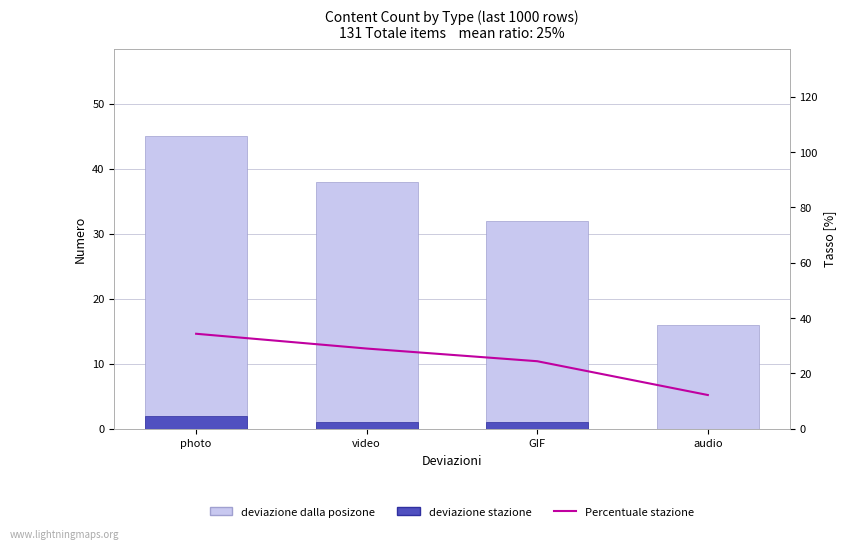

What is the spread (max minus min) of values at photo?

43.0